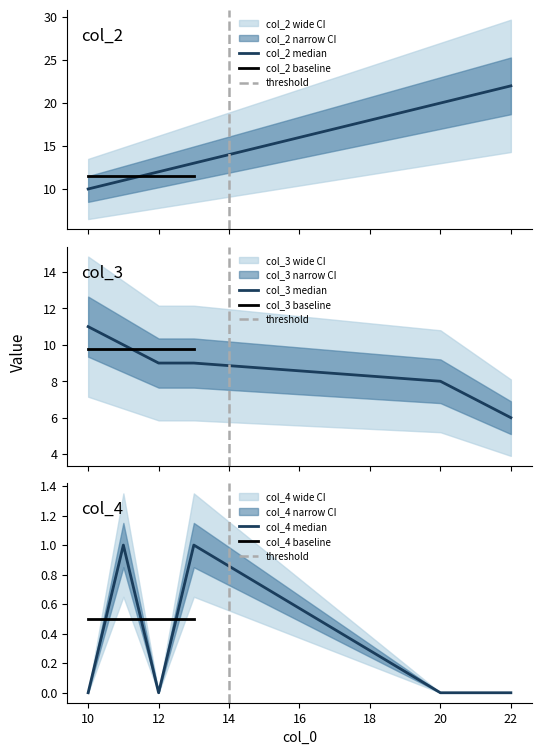

Is it true that col_4 median equals 0 at 20?

True